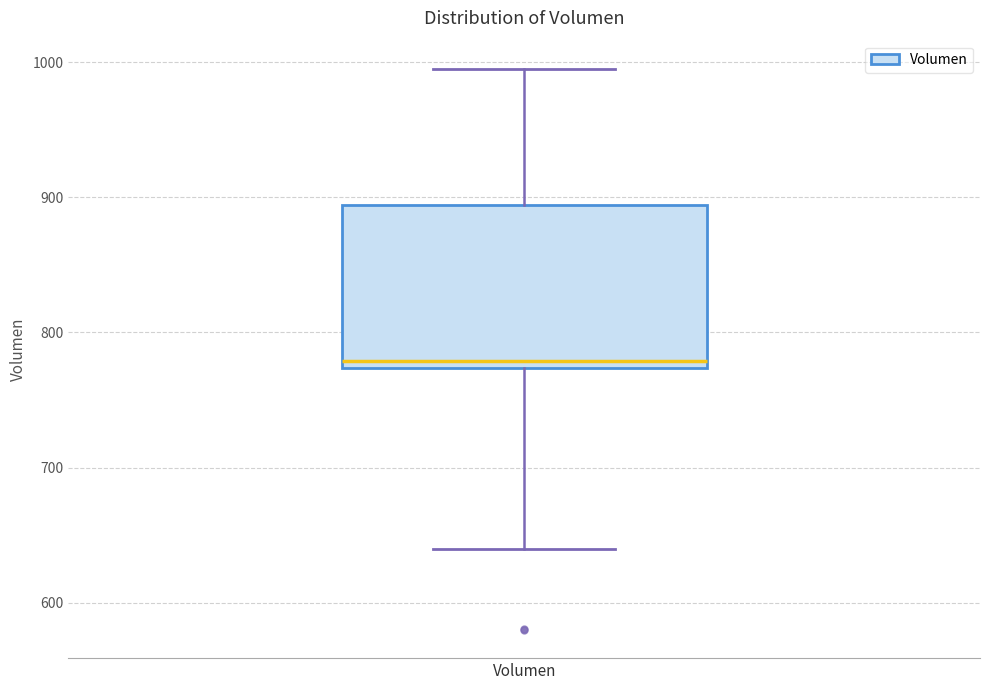

Transcribe this box plot: give where the median line is, the range the box spans, and where the two whiskers end, as read against the y-axis. The values are not printed on the chart, so give them approximately, as read against the axis.

median 780, box 770 to 890, whiskers 640 to 1000